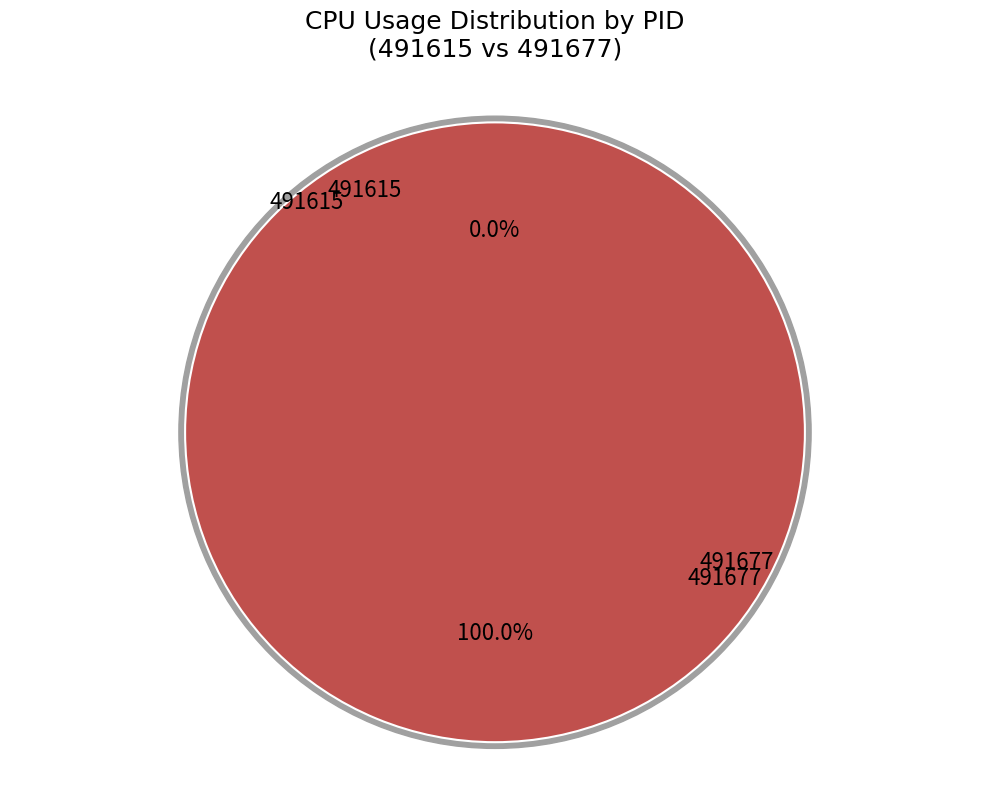

To the nearest percent, what is the average slice percentage?

50%